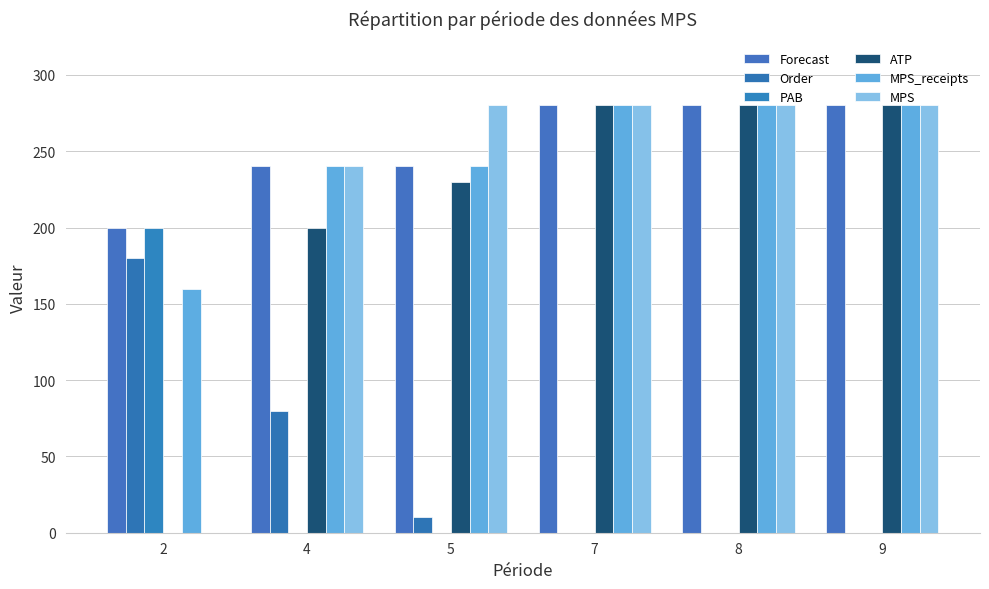

How many series are shown in this chart?

6